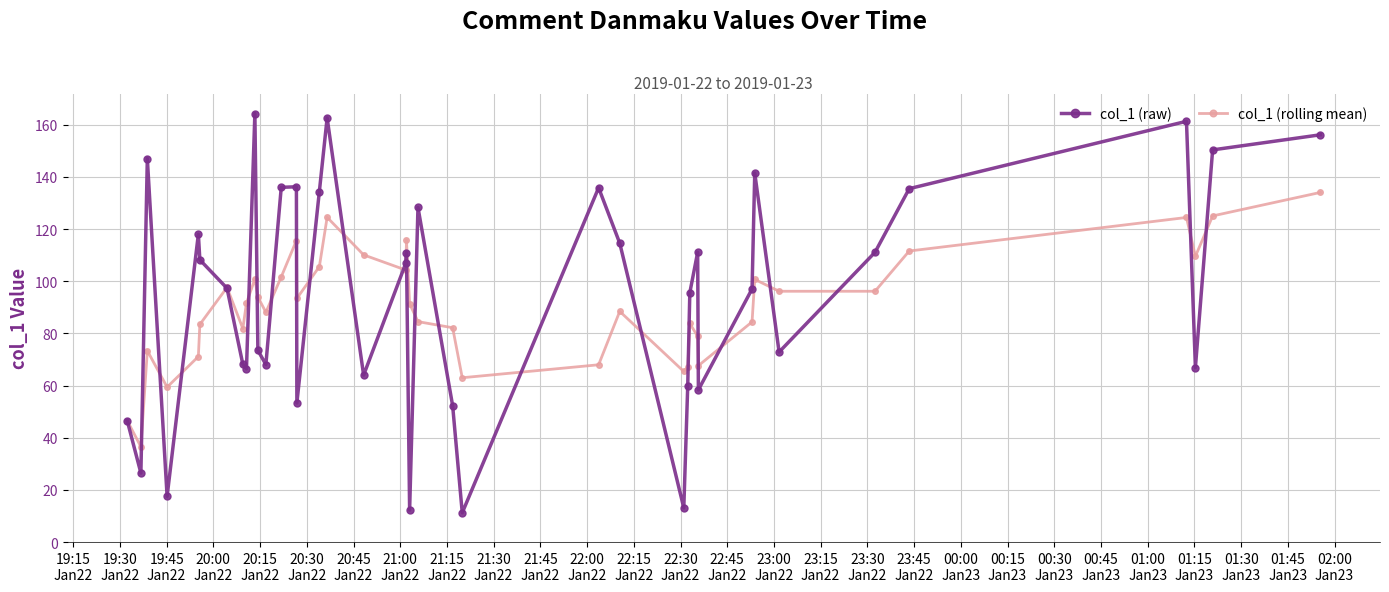

How many interior local valleys does the col_1 (rolling mean) series have?

11